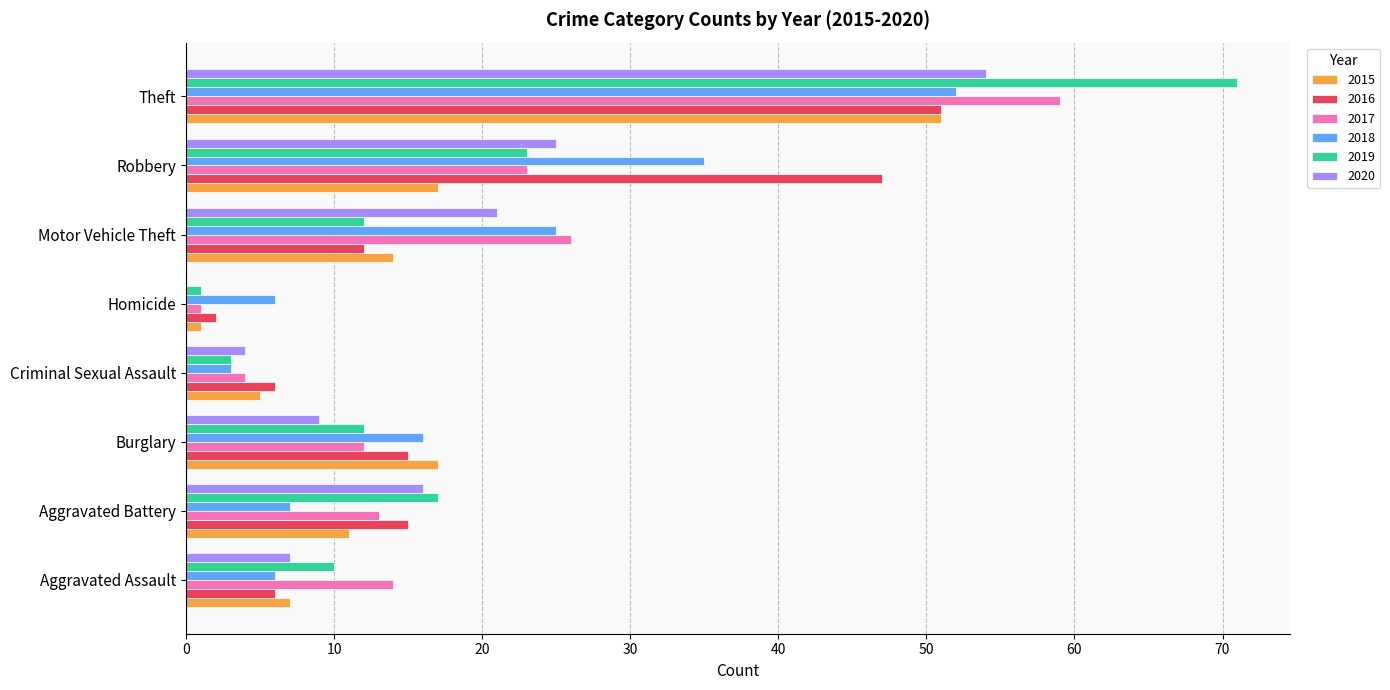

Which series changed the most between Aggravated Battery and Theft?

2019